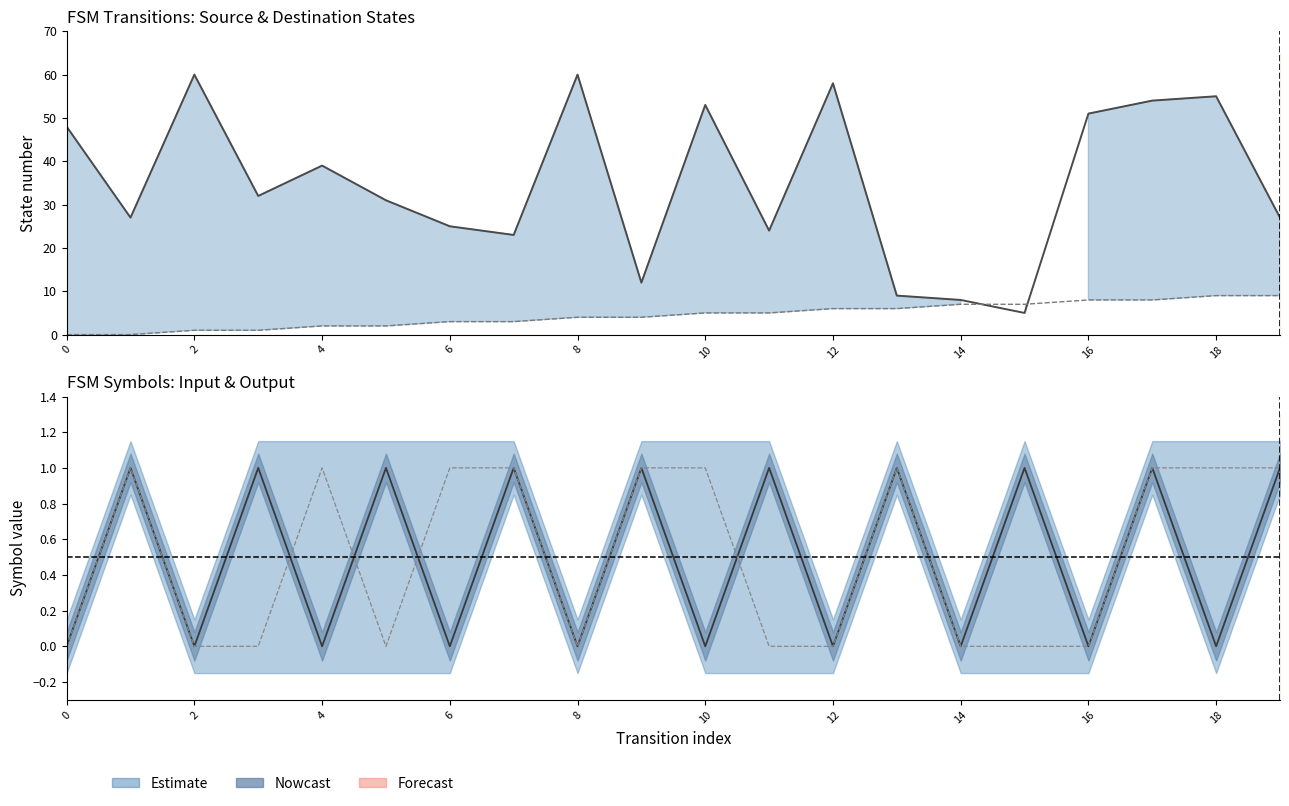

How many lines are shown in the chart?

4